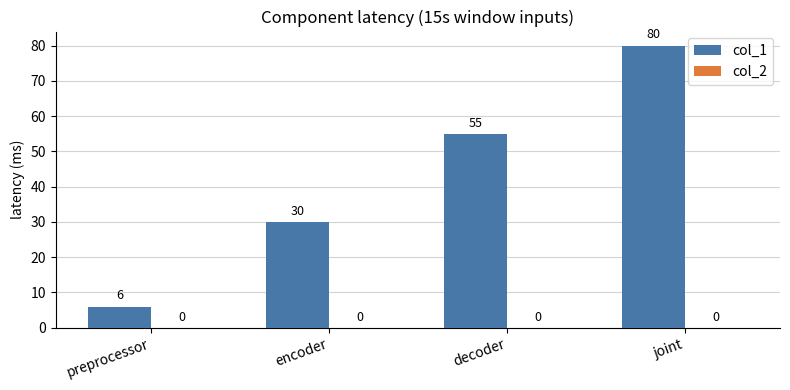

Where is the data nearest to the value 43?

decoder